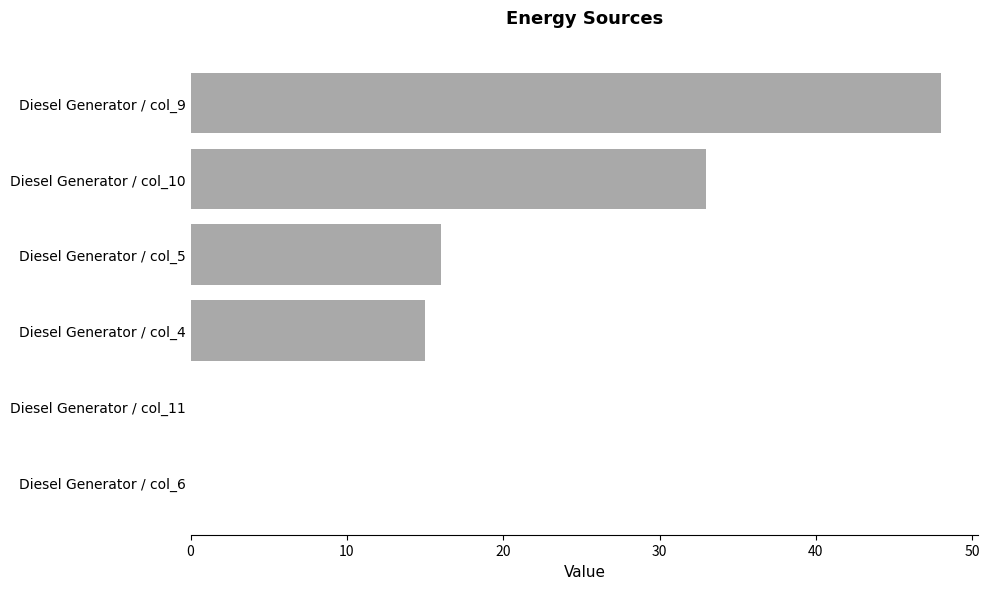

Which label corresponds to the largest value in the chart?

Diesel Generator / col_9